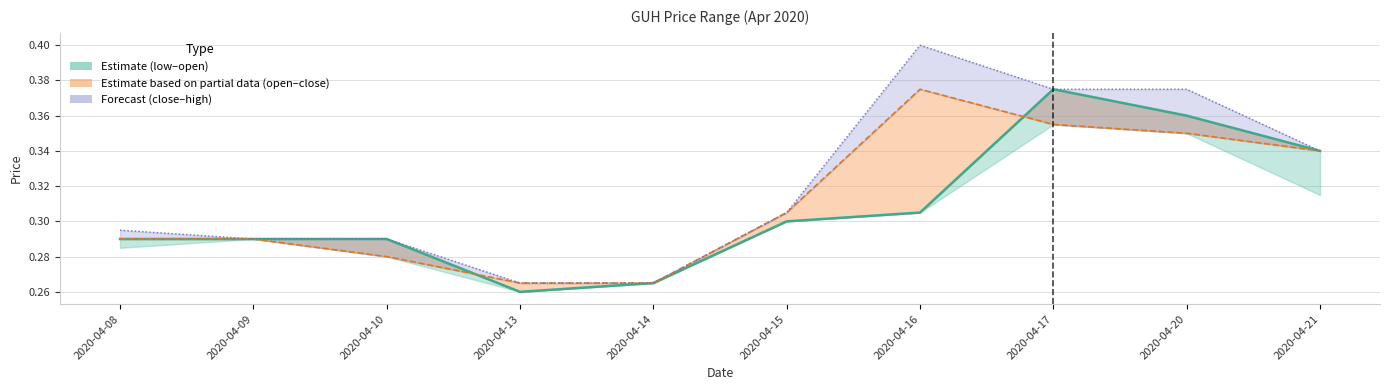

The close_line series shows 0.1 at 2020-04-10. True or false?

False